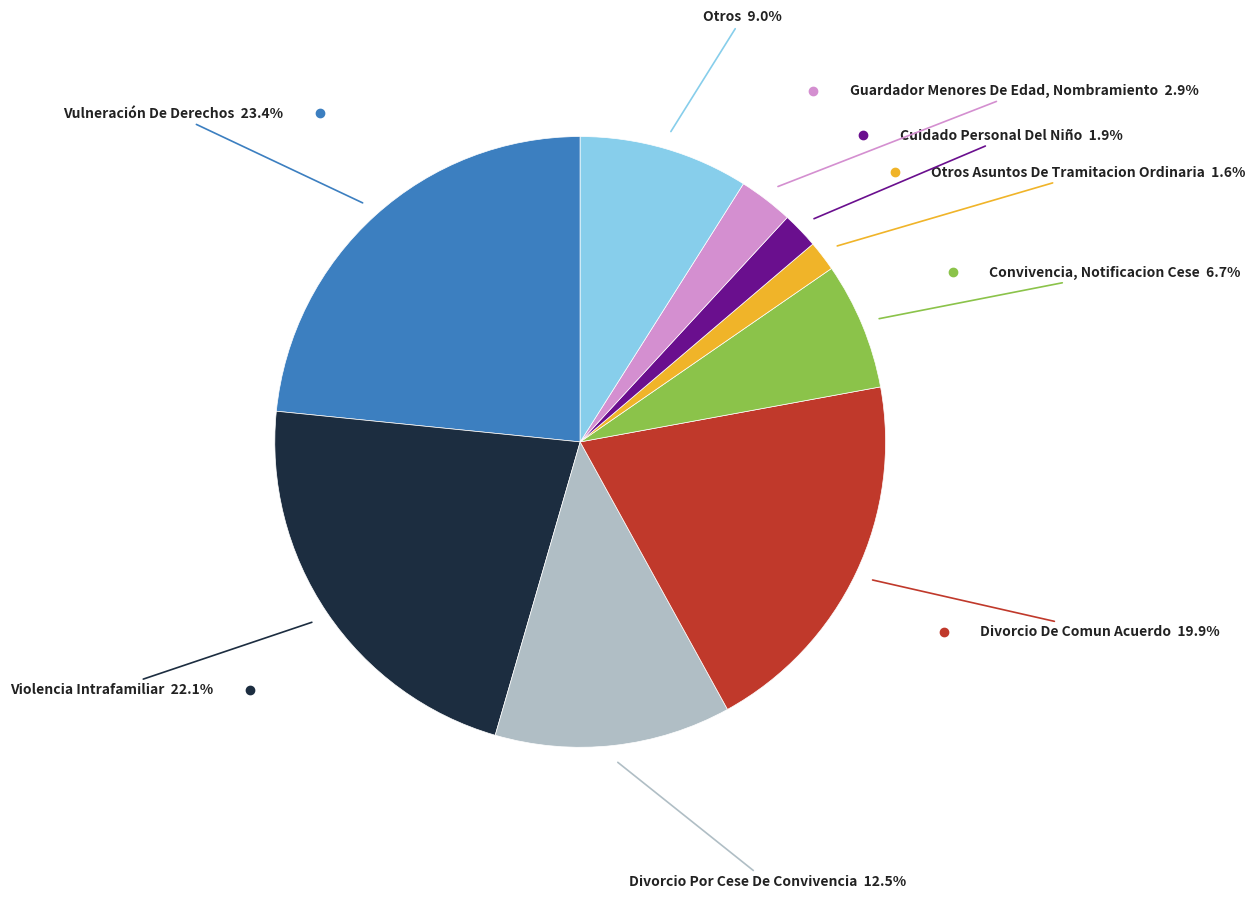

Is there any slice that represents more than half of the pie?

No